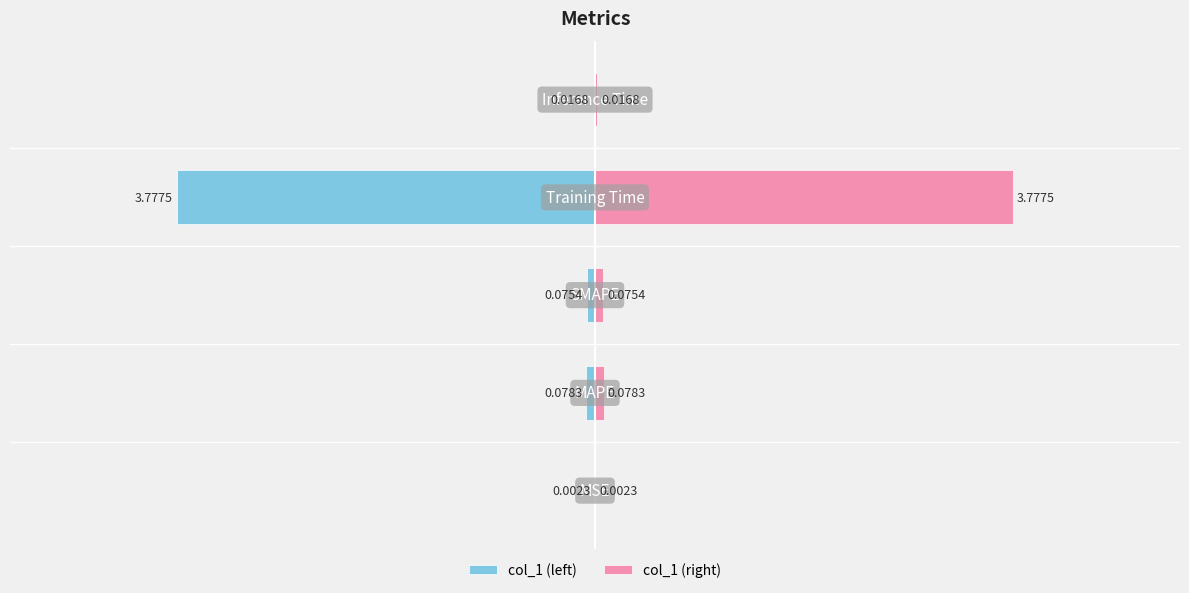

Which series has the widest spread of values?

col_1 (left)